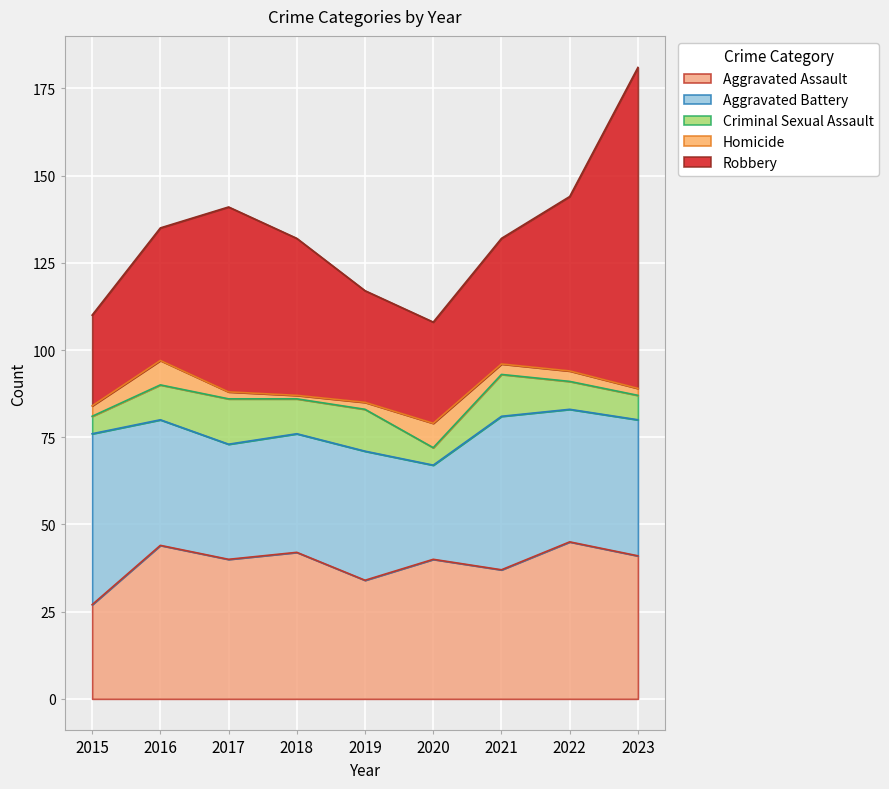

At which category does the chart reach its minimum across all series?

2018